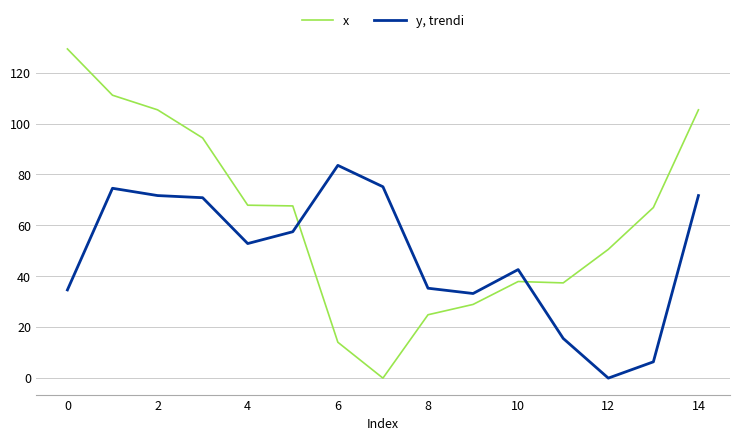

After their last crossing, which series has the higher values: y, trendi or x?

x